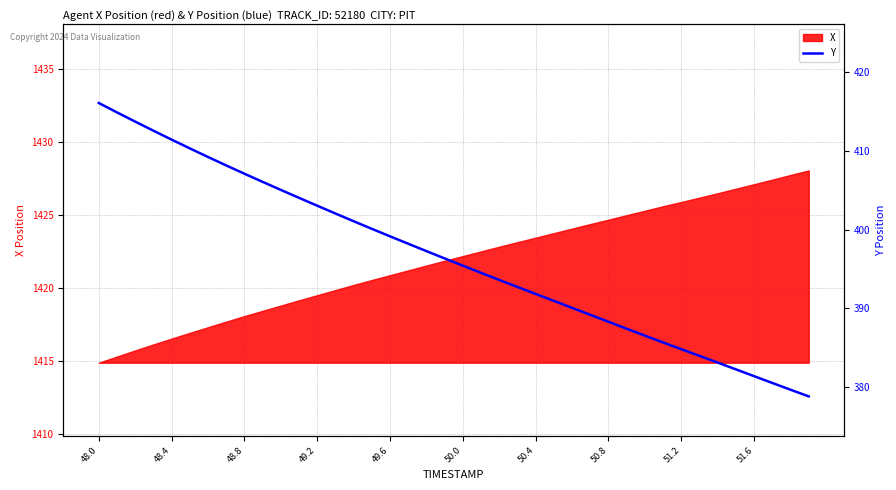

What is the minimum value for X?

1414.9